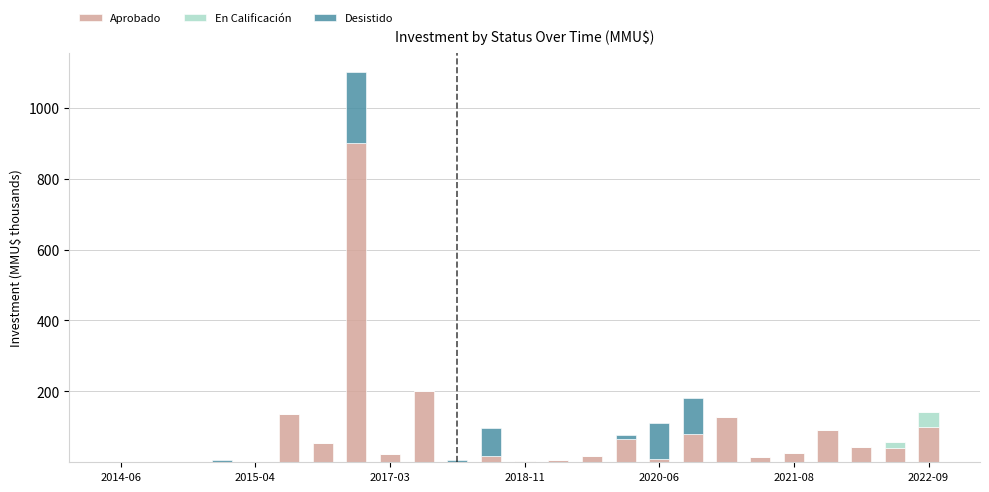

How many values in the Aprobado series exceed 22?

13